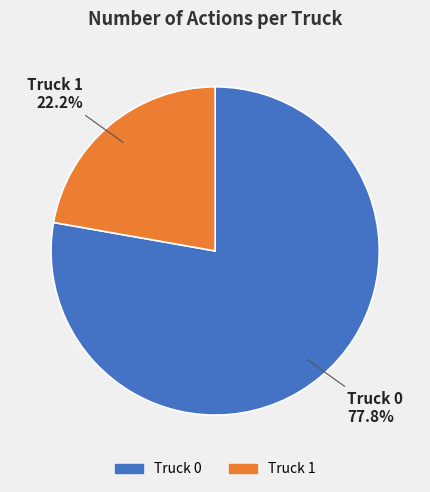

How many slices are in this pie chart?

2